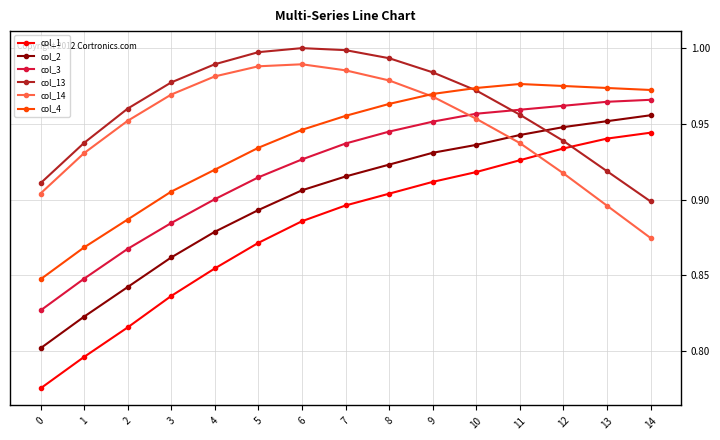

True or false: col_2 and col_1 intersect in this chart.

False